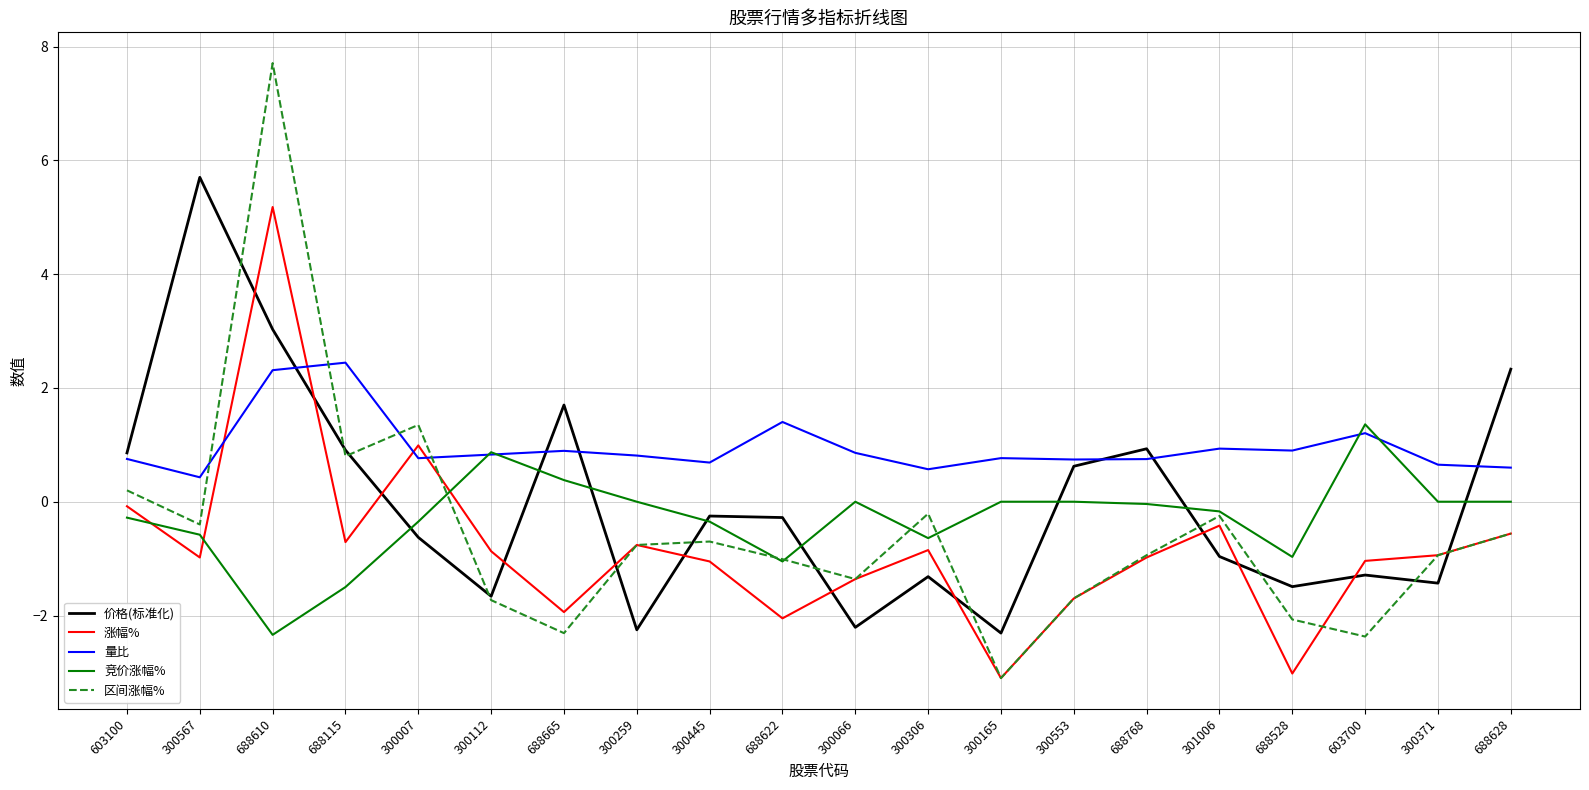

What is the highest value of the 竞价涨幅% series?

1.4